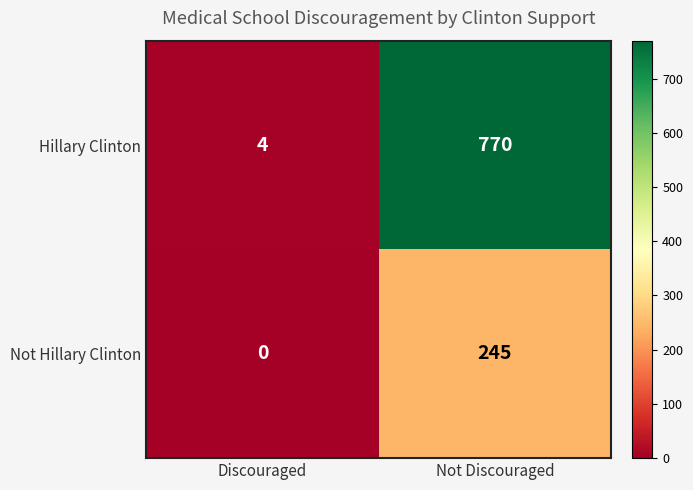

How many distinct data groups are displayed?

2